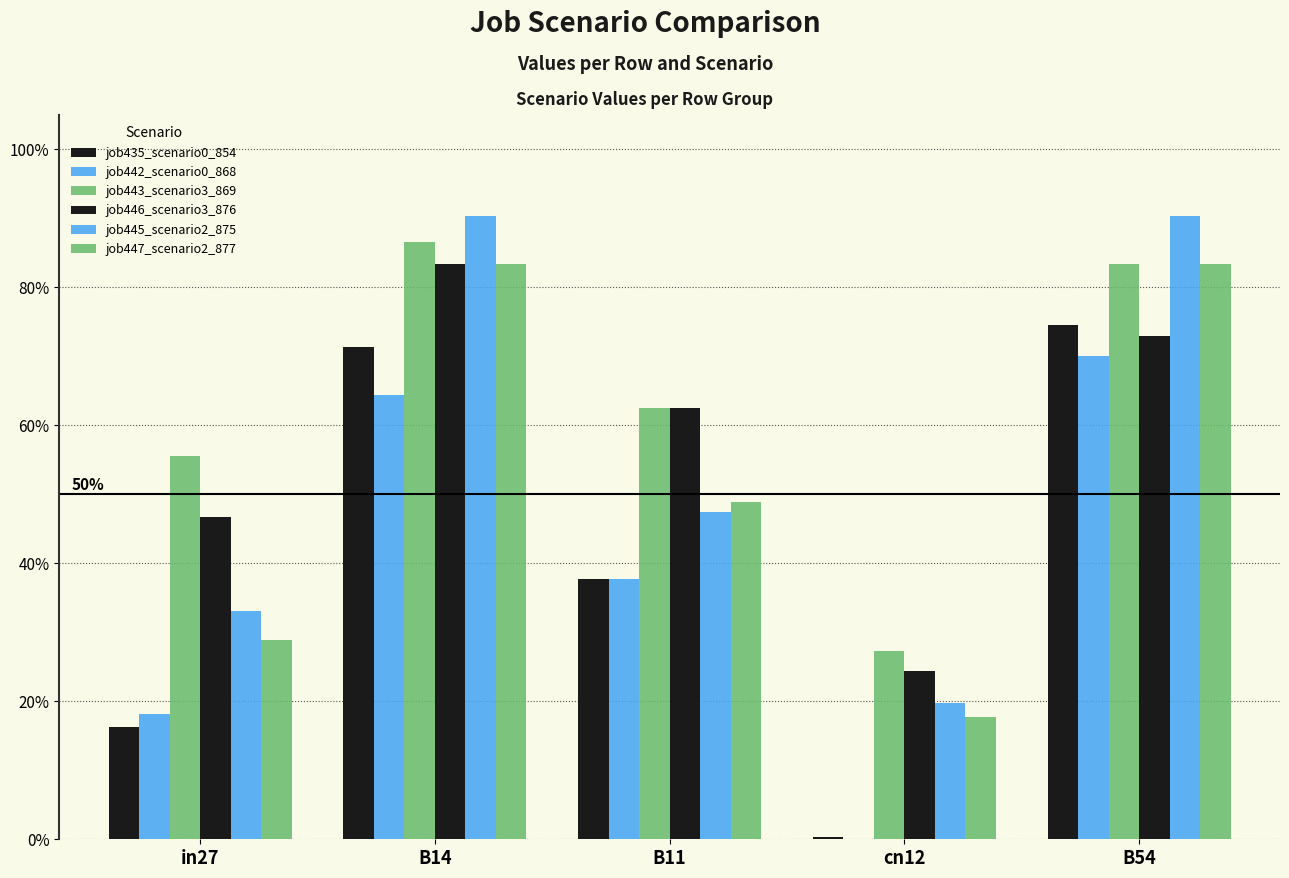

Reading right to left, transcribe all the data shown in this chart.

job435_scenario0_854: B54=0.7	cn12=0.0	B11=0.4	B14=0.7	in27=0.2
job442_scenario0_868: B54=0.7	cn12=0.0	B11=0.4	B14=0.6	in27=0.2
job443_scenario3_869: B54=0.8	cn12=0.3	B11=0.6	B14=0.9	in27=0.6
job446_scenario3_876: B54=0.7	cn12=0.2	B11=0.6	B14=0.8	in27=0.5
job445_scenario2_875: B54=0.9	cn12=0.2	B11=0.5	B14=0.9	in27=0.3
job447_scenario2_877: B54=0.8	cn12=0.2	B11=0.5	B14=0.8	in27=0.3